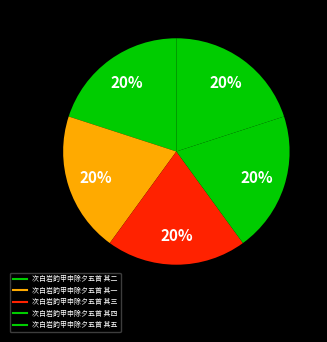

What is the largest slice in the pie chart?

次白岩韵甲申除夕五首 其五